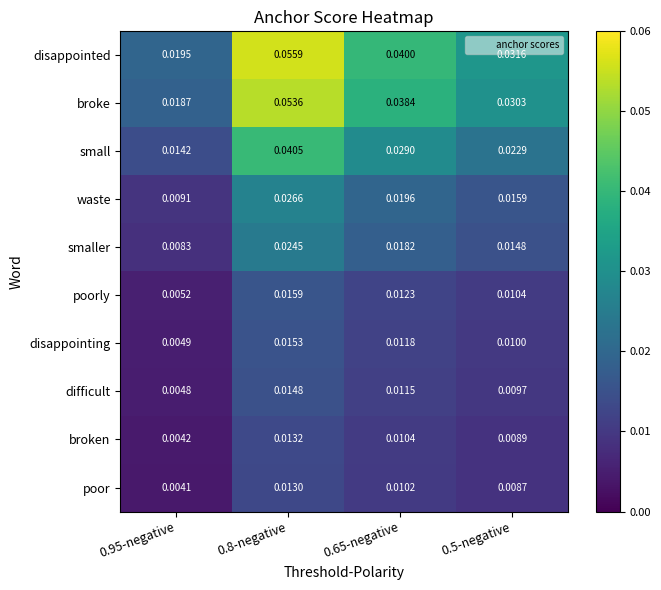

Which series has the widest spread of values?

disappointed